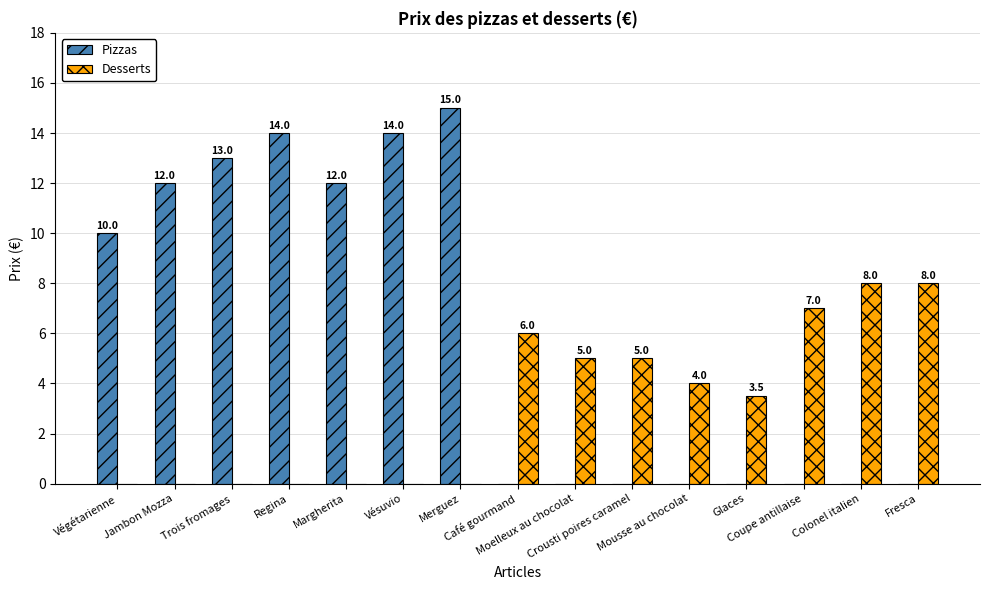

What is the maximum value shown in the chart?

15.0